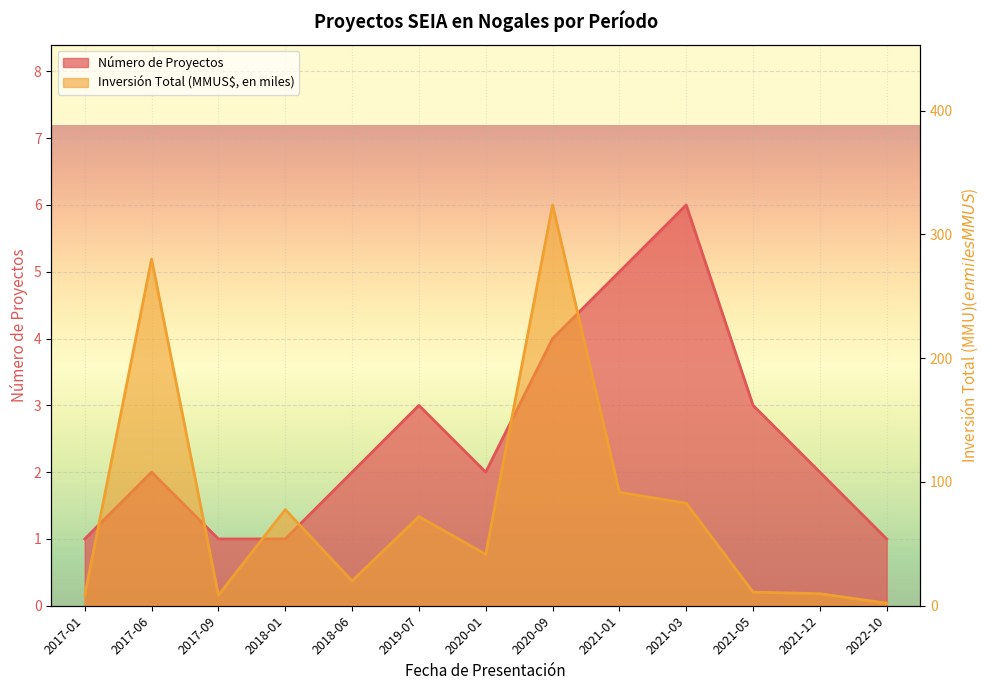

At which label does Número de Proyectos reach its peak?

2021-03